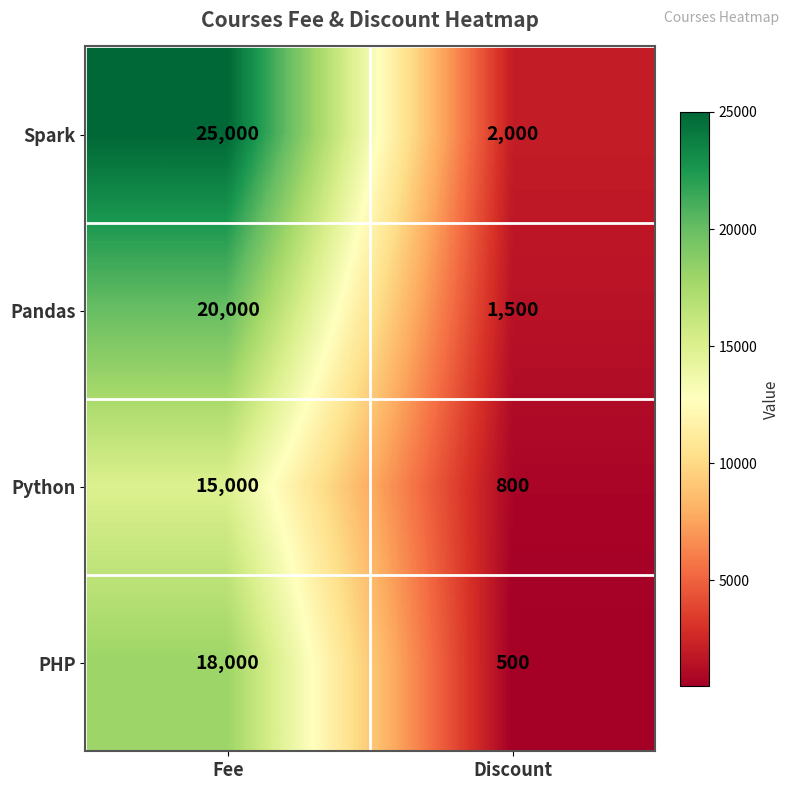

What is the total value across all series at Fee?

78000